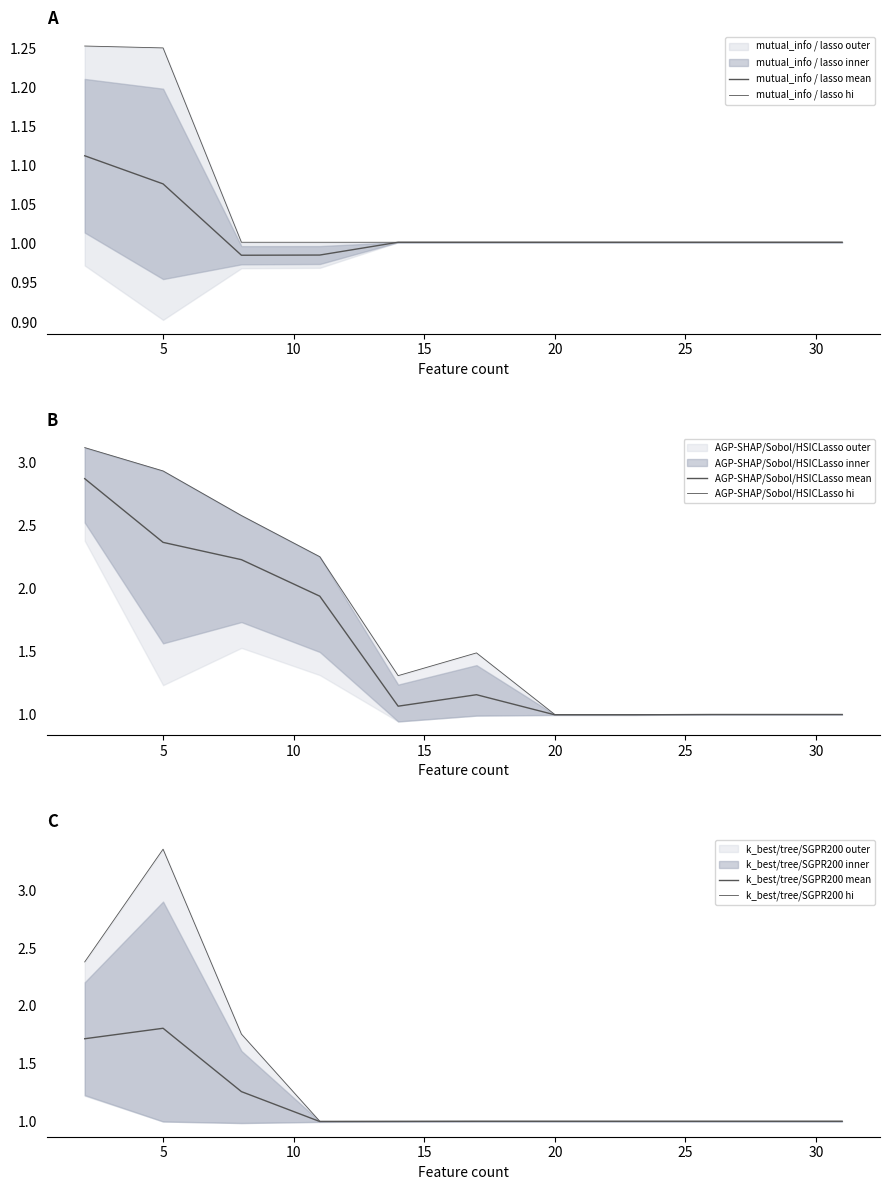

What is the greatest value displayed?

3.4